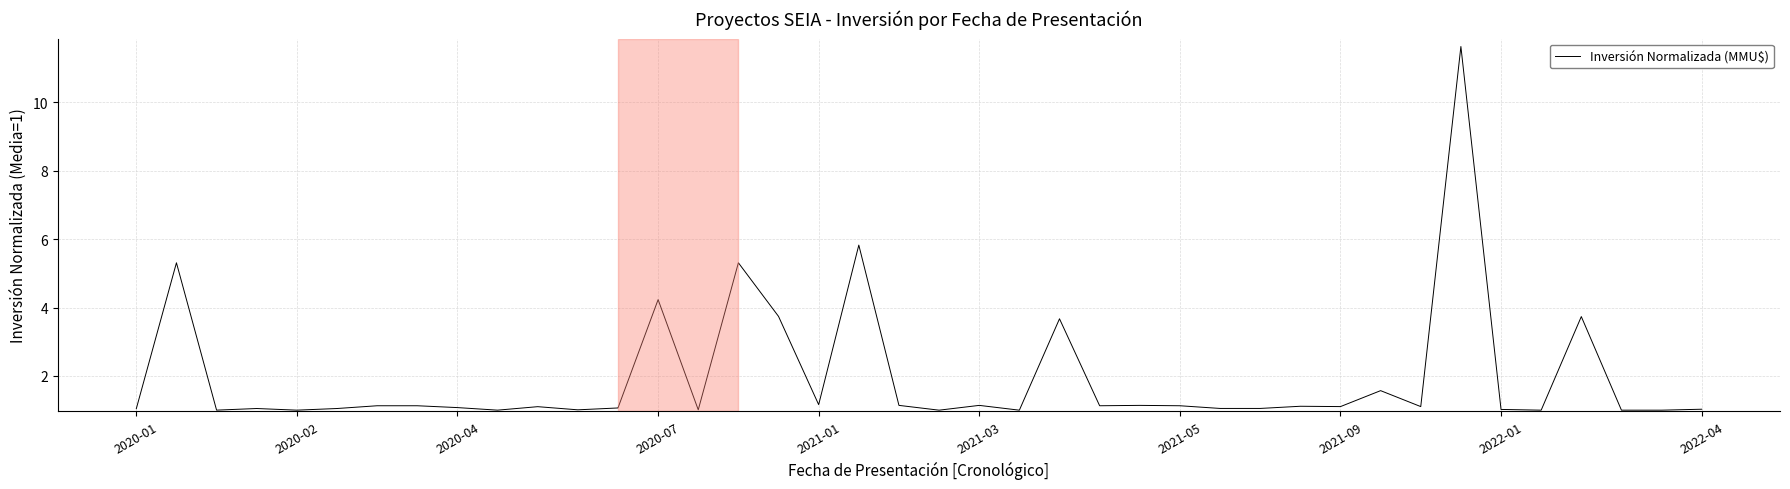

What is the greatest value displayed?

11.6